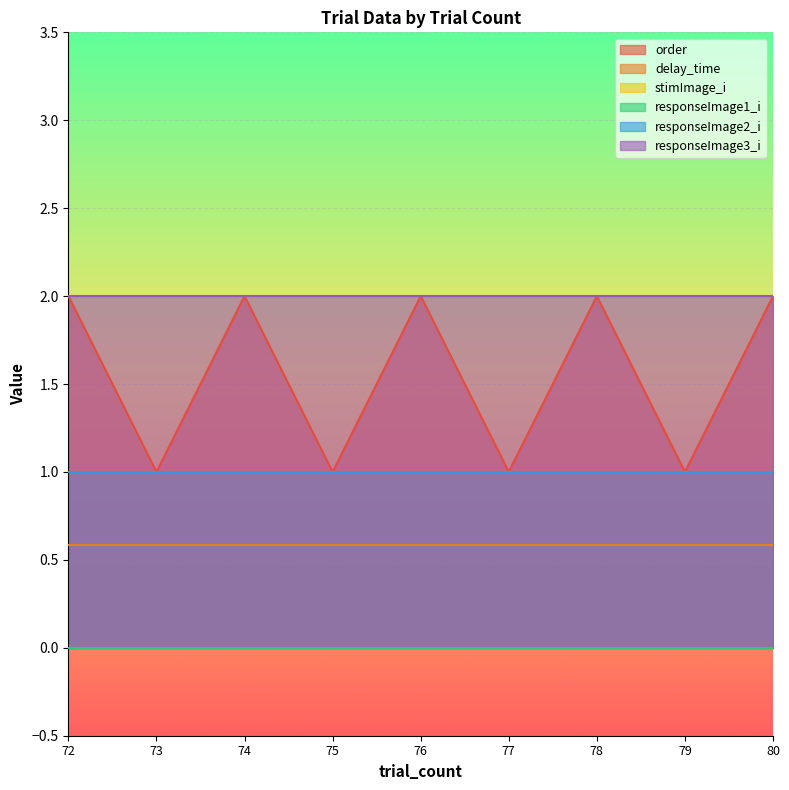

At how many categories does at least one series exceed 0?

9